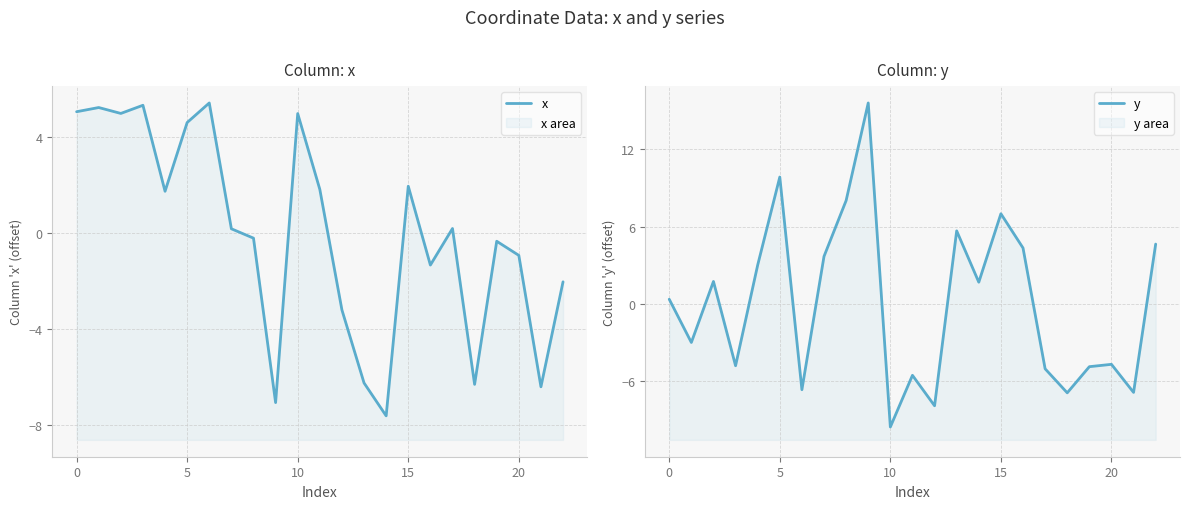

Between 9 and 20, which is larger?

20